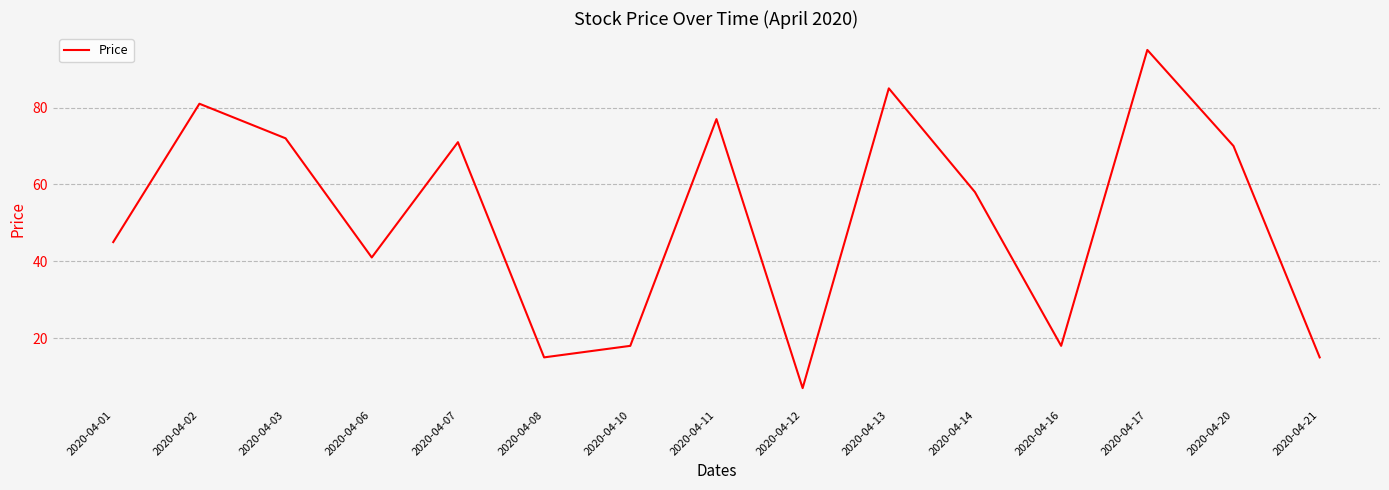

Read the value at 2020-04-08, to the nearest 10.

20